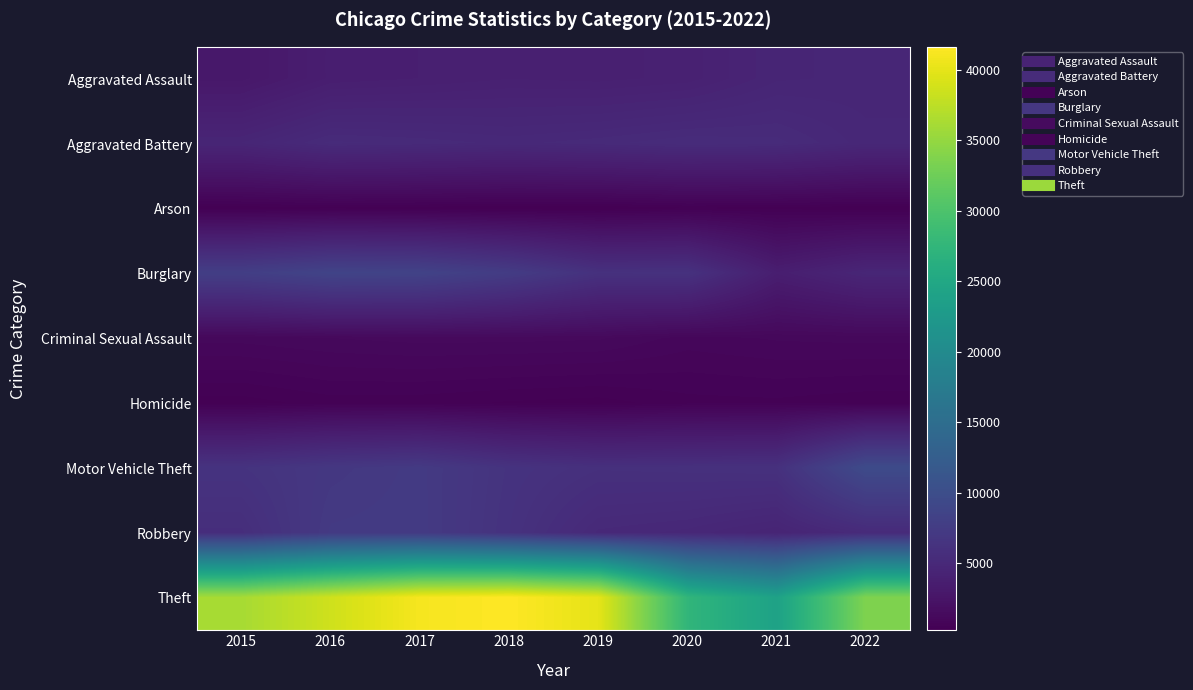

What is the difference between the highest and lowest values at 2015?

35856